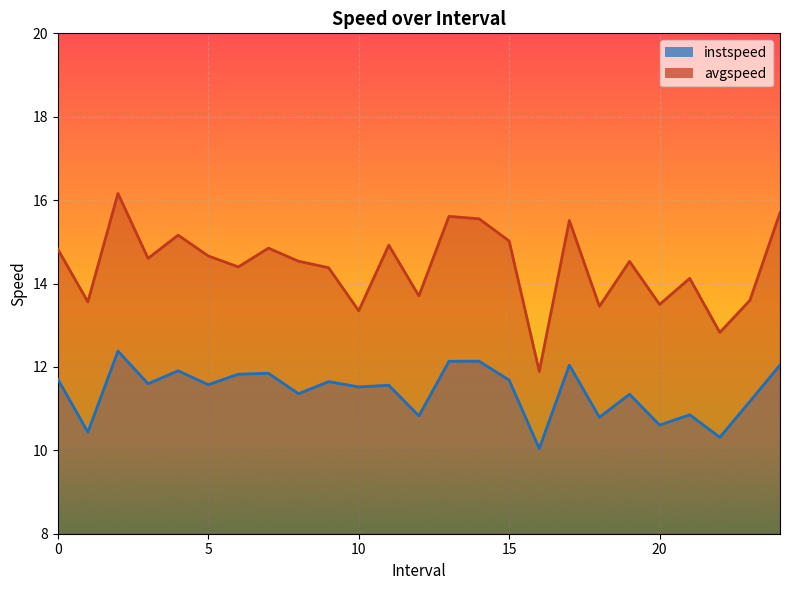

Is it true that instspeed equals 12.0 at 17.0?

True